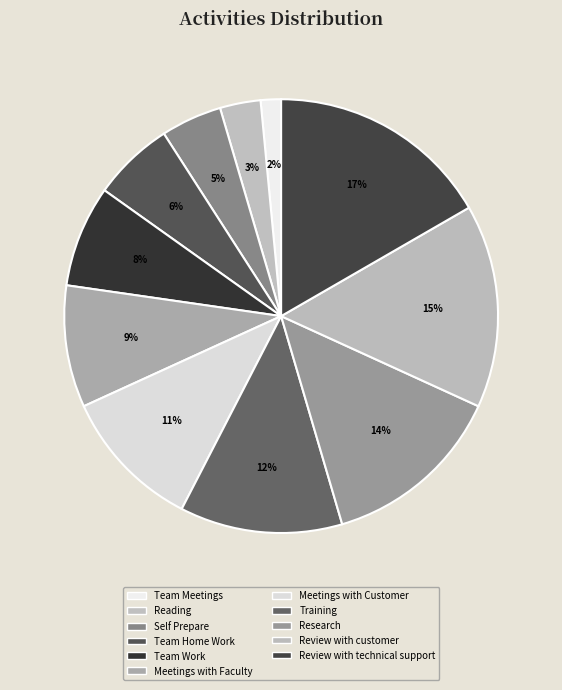

To the nearest percent, what percentage of the pie is Self Prepare?

5%